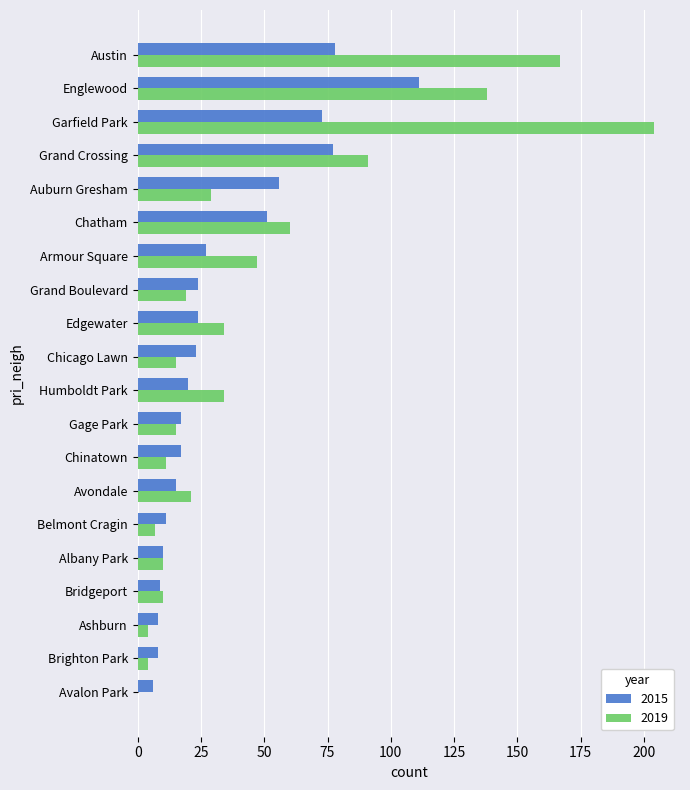

What is the maximum value for 2015?

111